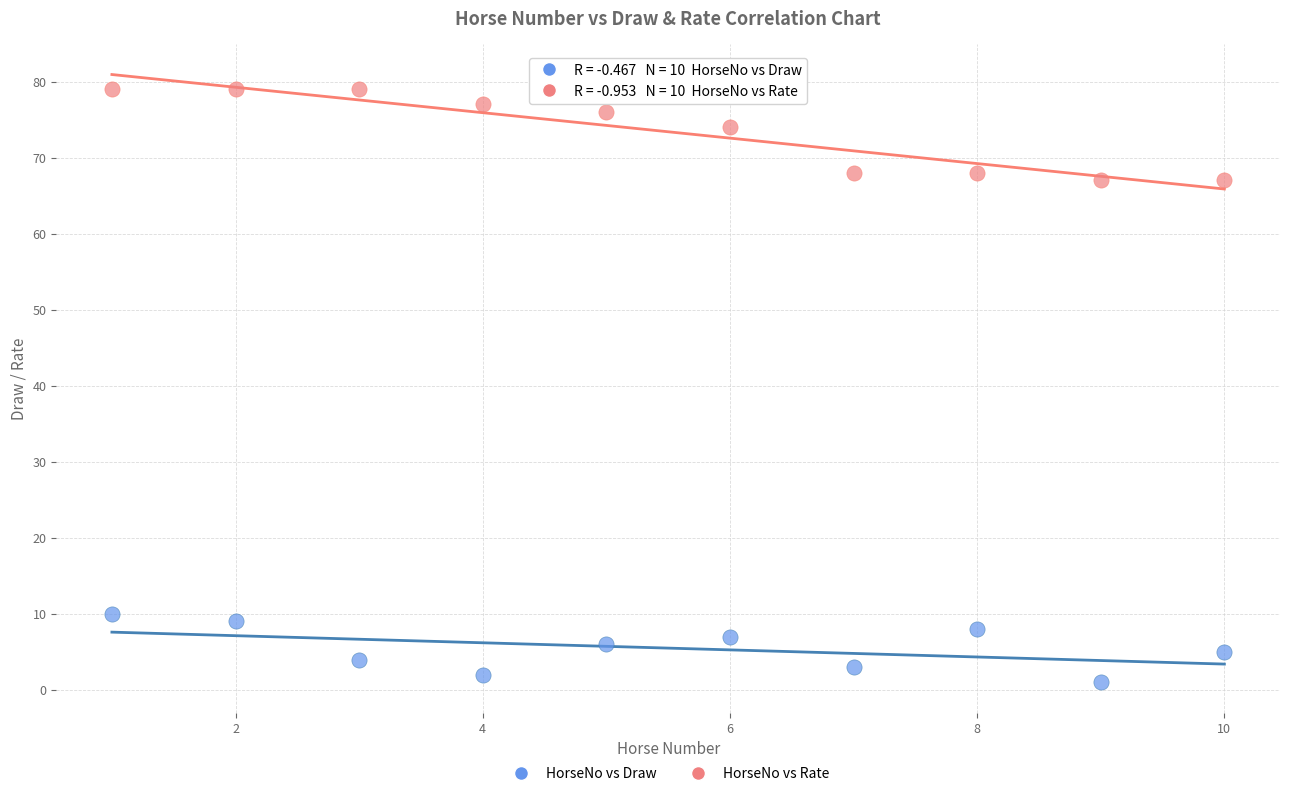

Which series reaches the maximum Y coordinate?

HorseNo vs Rate